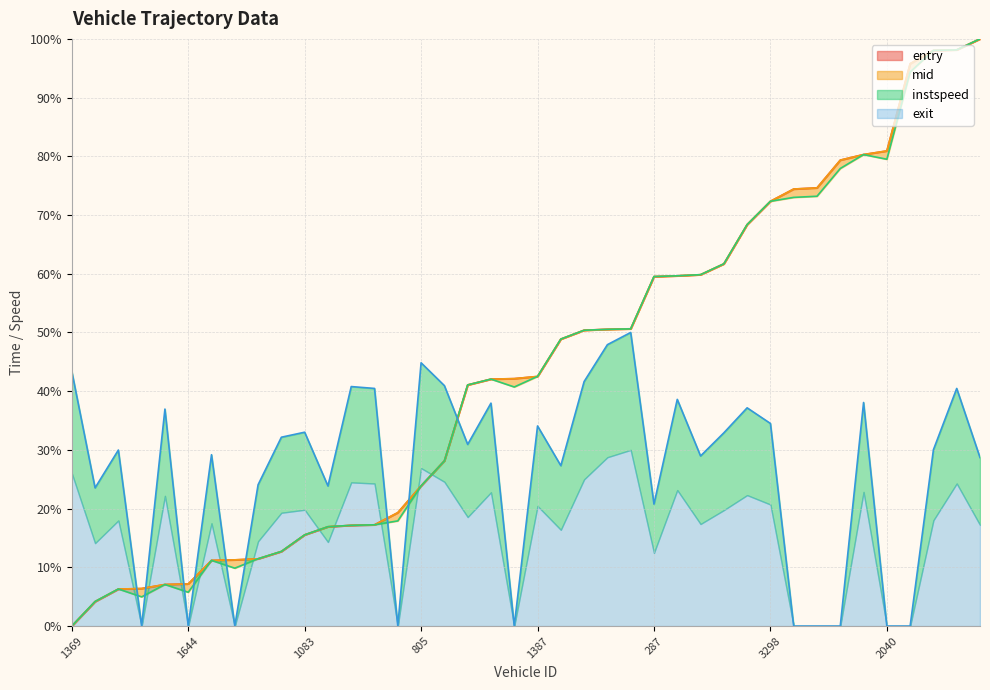

How many distinct data groups are displayed?

4